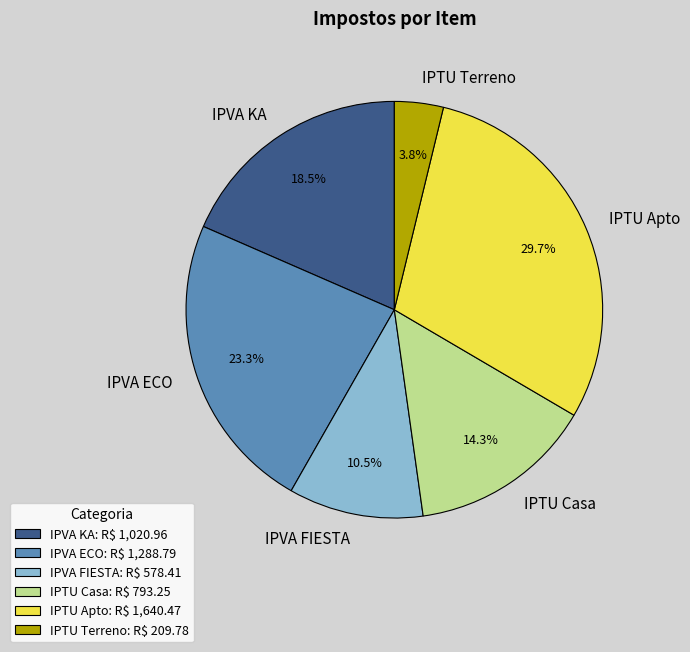

The IPTU Apto slice represents 30% of the pie. True or false?

True